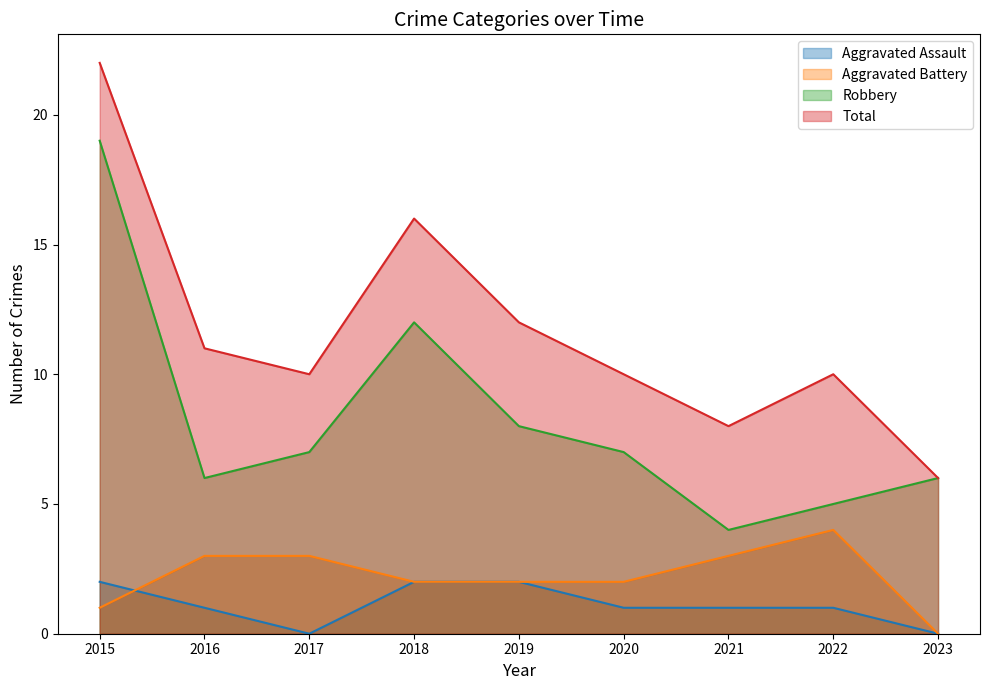

At how many categories does at least one series exceed 13?

2